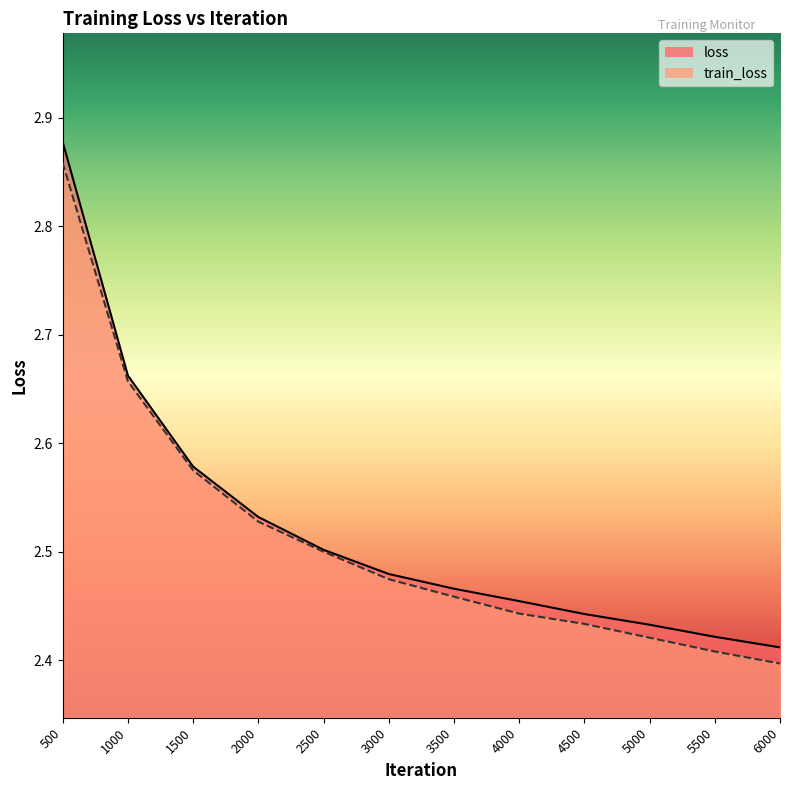

What is the sum of all train_loss values?

30.2